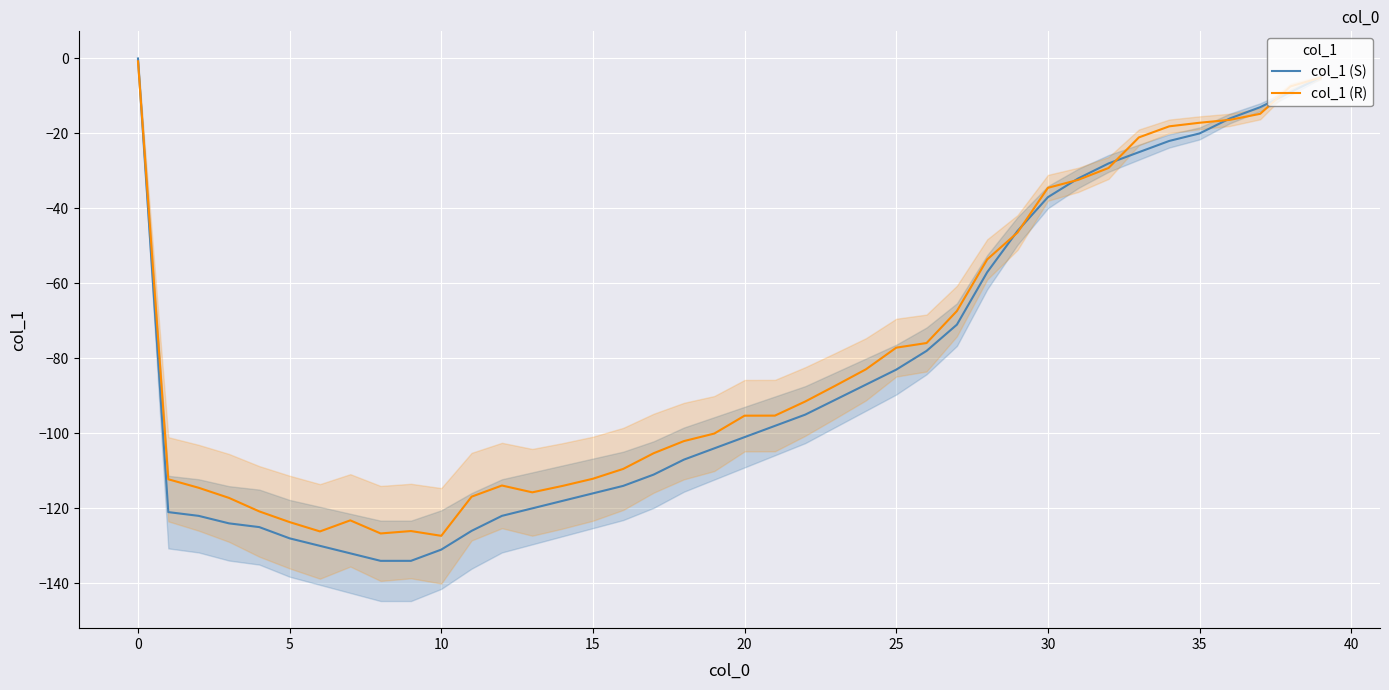

What is the sum of the col_1 (R) values at 23 and 38?

-94.7